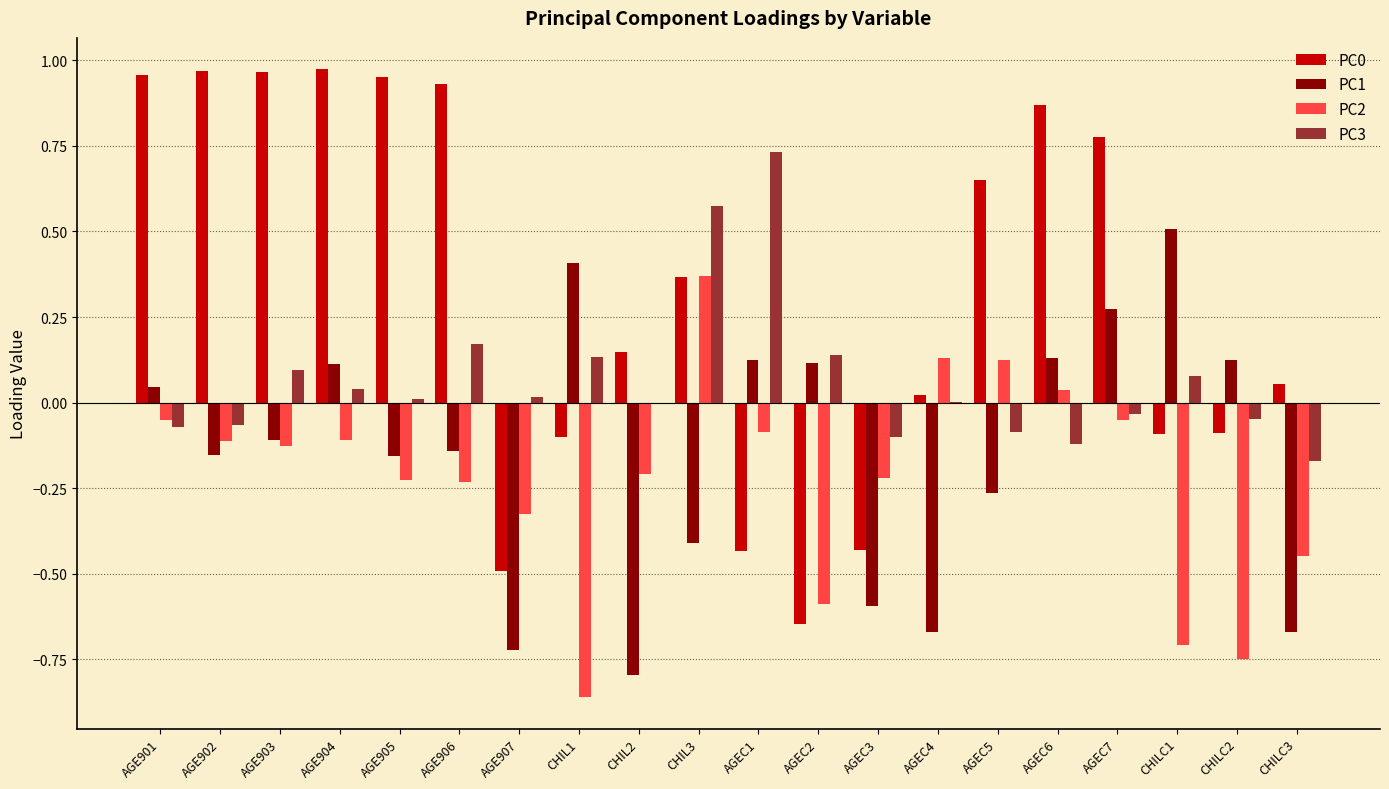

What is the total value across all series at AGEC3?

-1.3